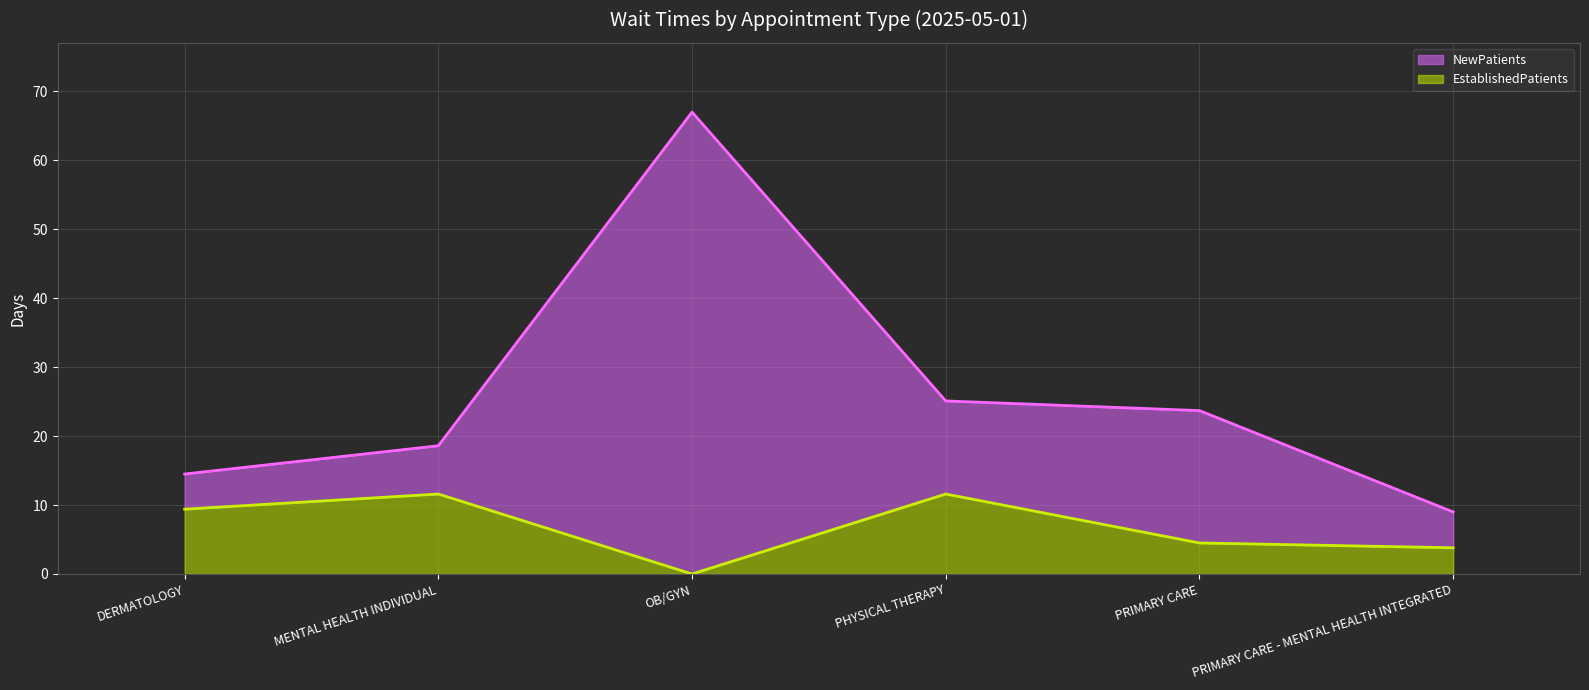

True or false: EstablishedPatients and NewPatients intersect in this chart.

False